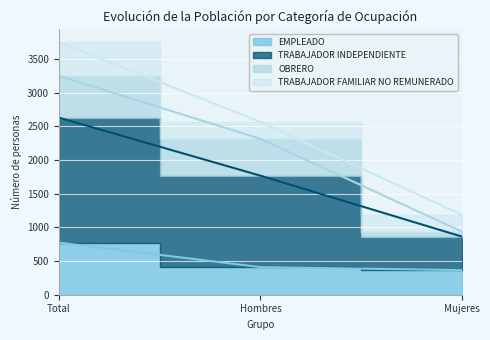

At how many categories does at least one series exceed 1227?

2